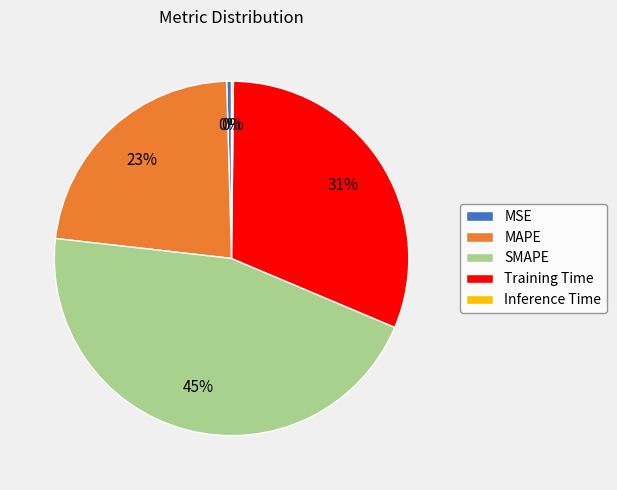

To the nearest percent, what is the average slice percentage?

20%